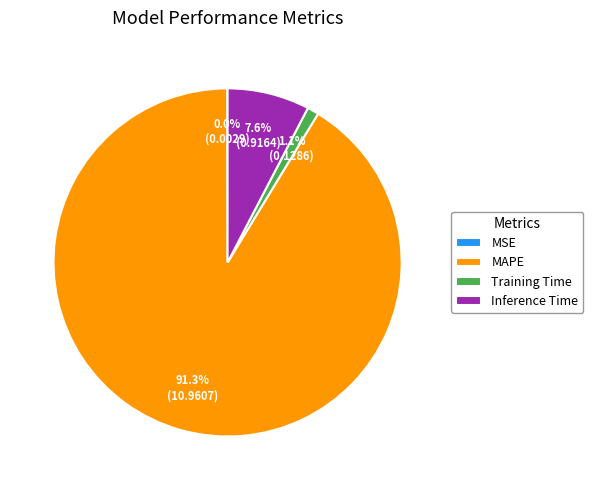

Combined, what portion of the pie is MAPE and Inference Time?

98.9%